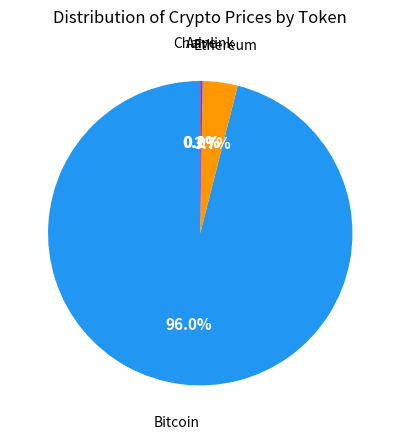

Does any single category account for the majority?

Yes